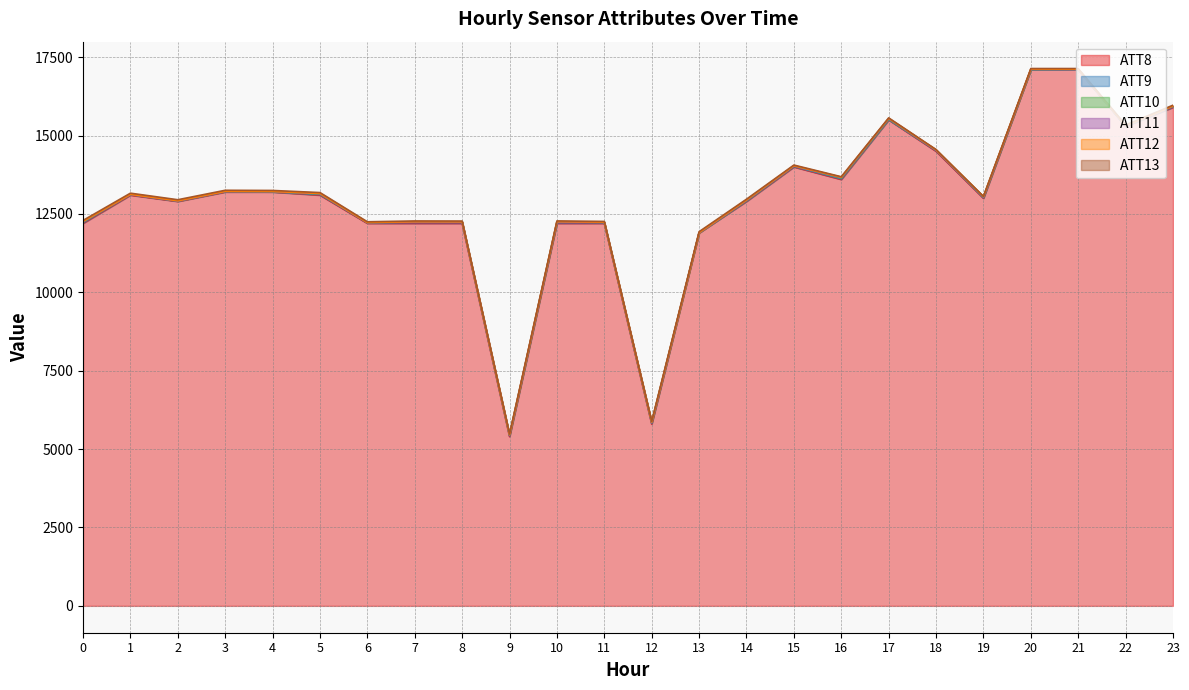

Does the chart display data point markers on the line(s)?

No